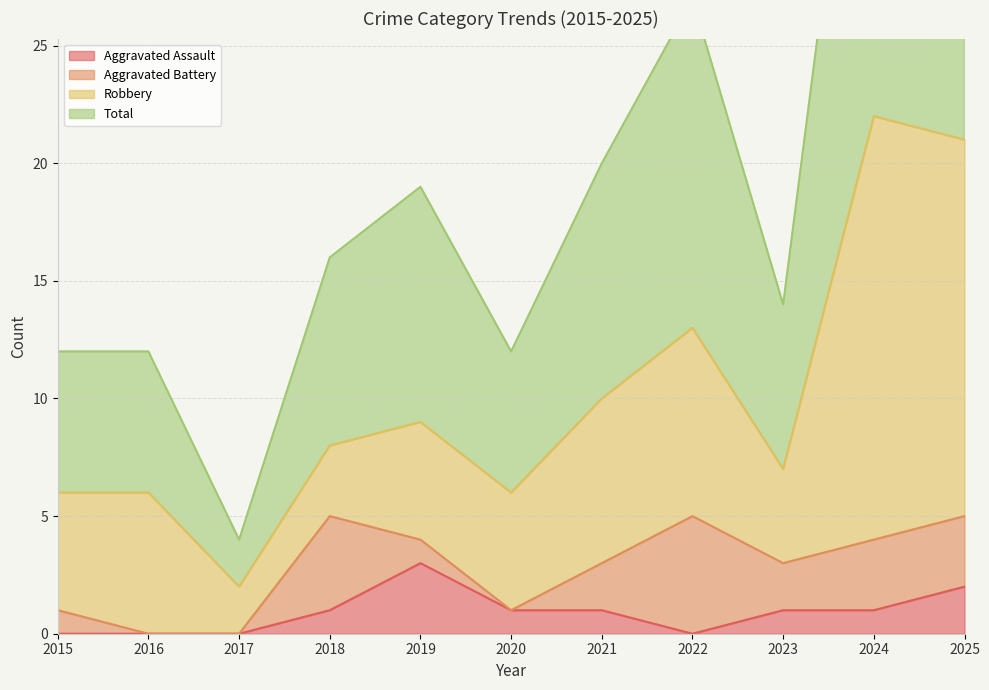

True or false: Total and Aggravated Assault intersect in this chart.

False